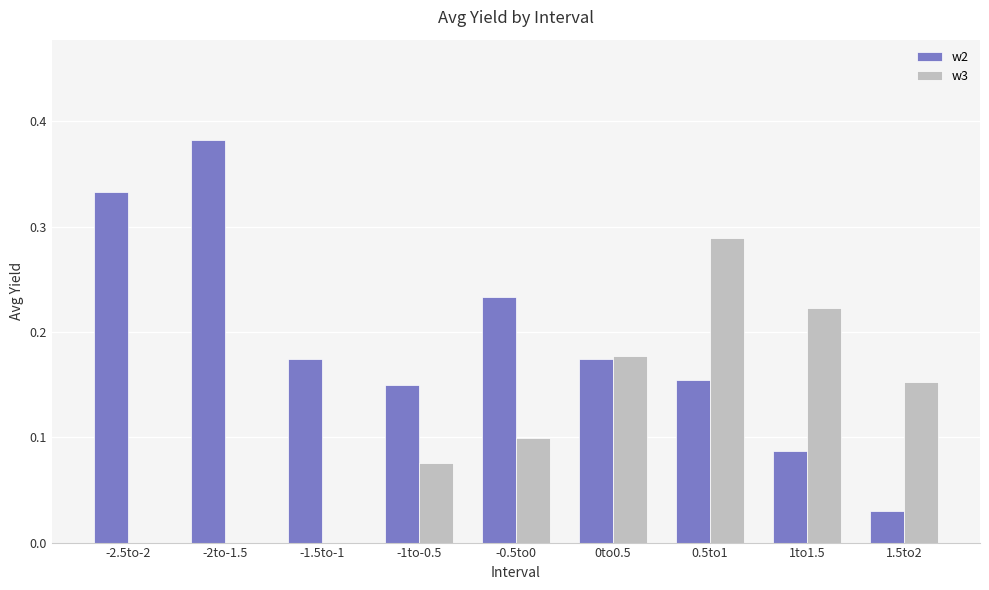

Is the value of w3 at 0.5to1 greater than the value of w2 at 0.5to1?

Yes